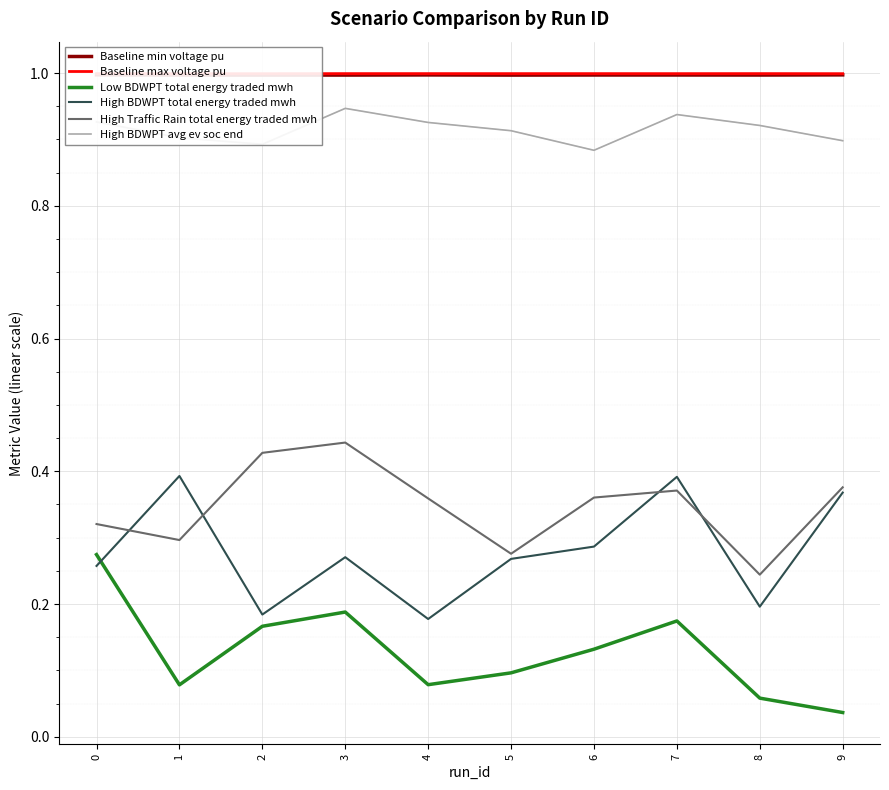

What is the value of the High BDWPT total energy traded mwh point at the 4th from the left?

0.3